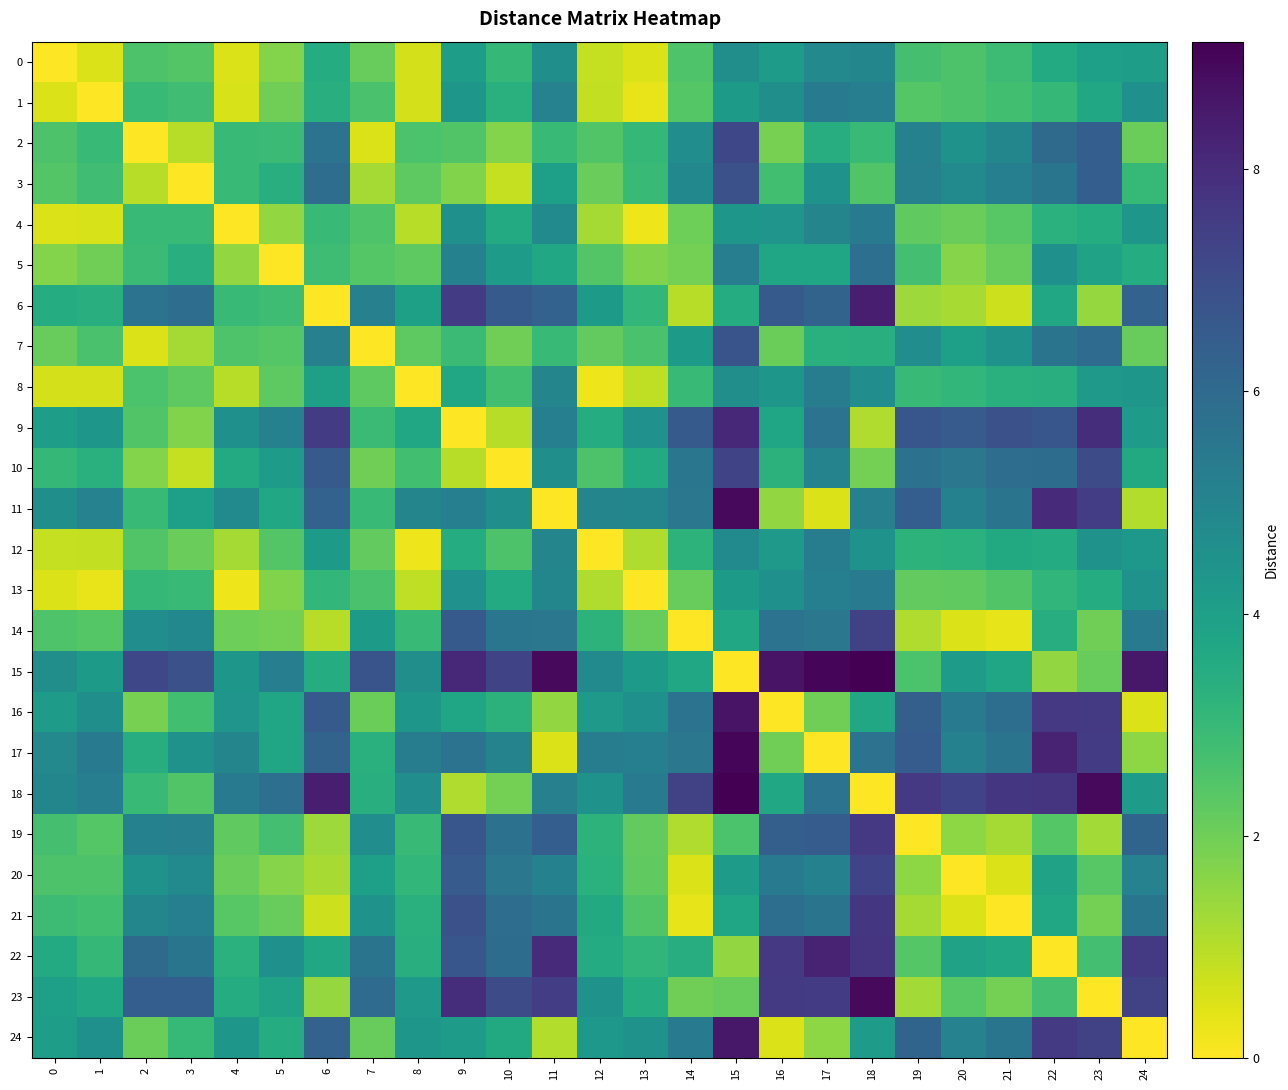

Which label corresponds to the largest value in the chart?

18